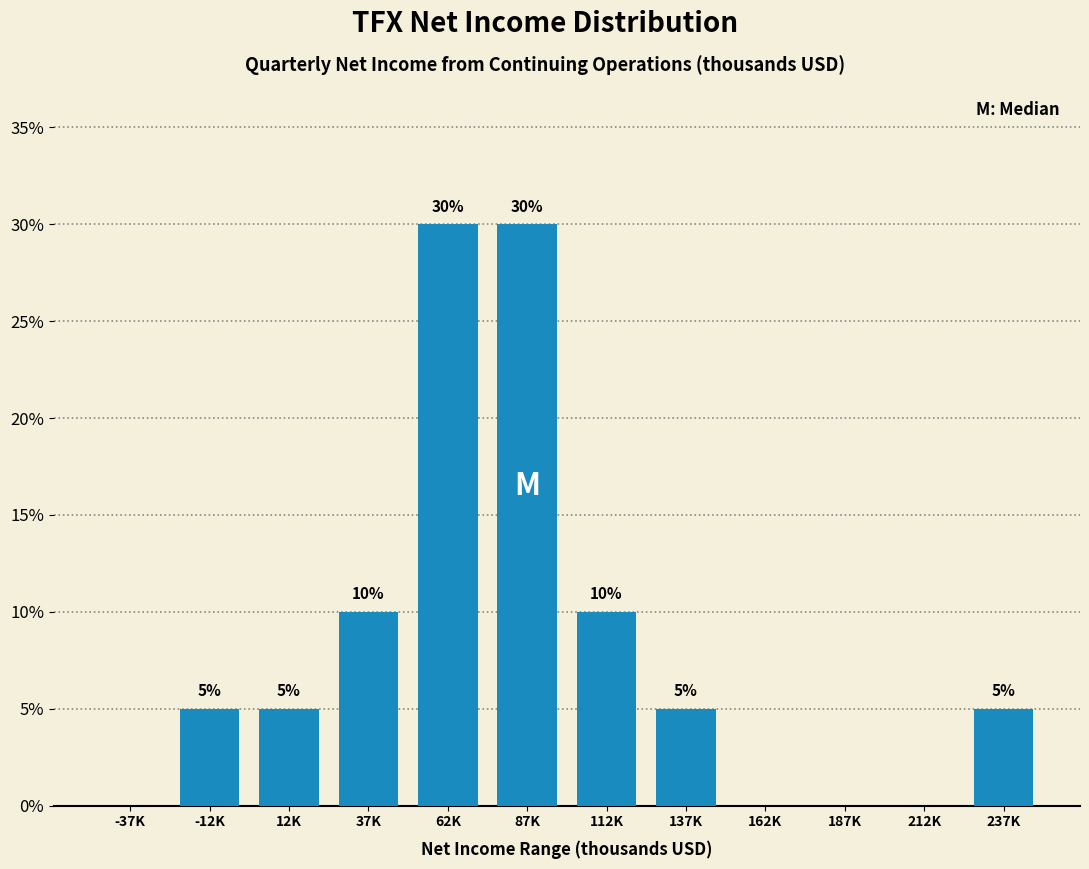

Reading left to right, extract all data points from this chart.

-37K=0	-12K=5	12K=5	37K=10	62K=30	87K=30	112K=10	137K=5	162K=0	187K=0	212K=0	237K=5